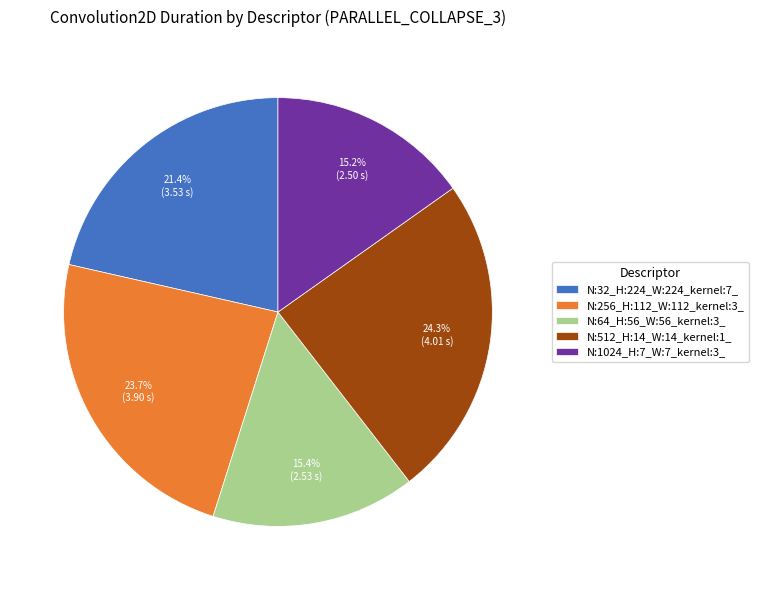

What percentage is NOT represented by N:64_H:56_W:56_kernel:3_?

84.6%